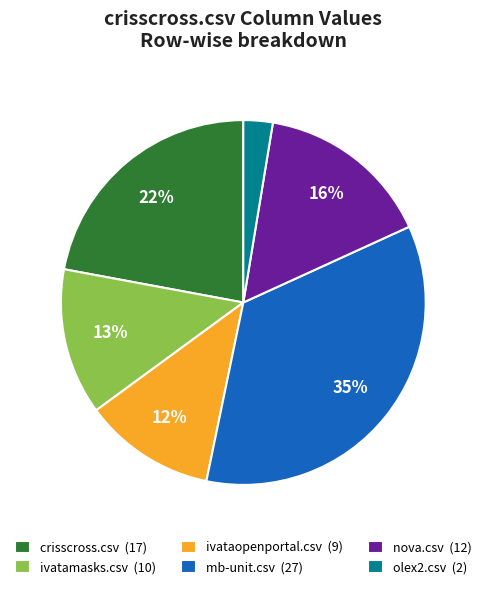

To the nearest percent, what percentage of the pie is crisscross.csv (17)?

22%